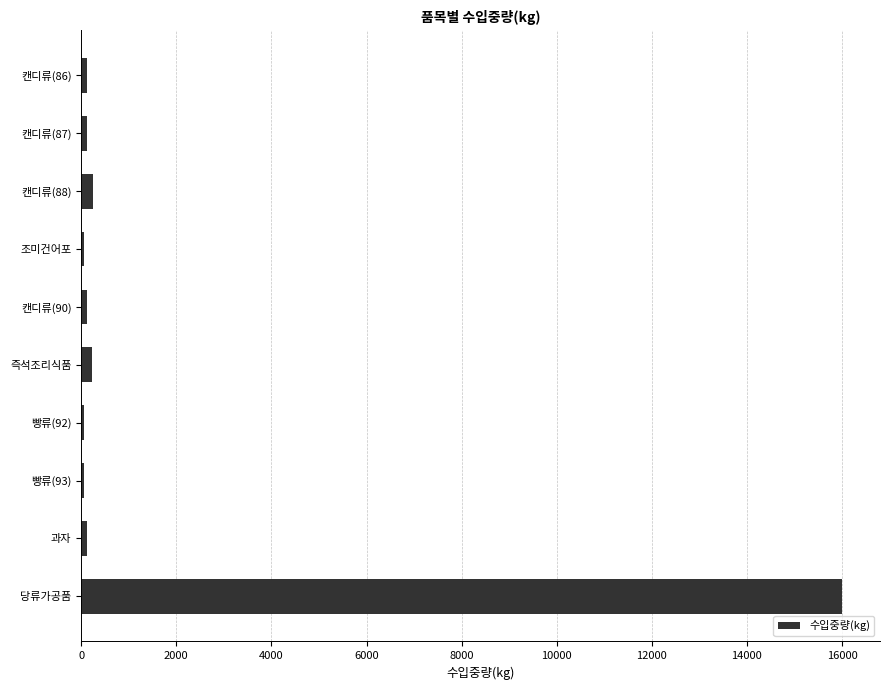

How many distinct data groups are displayed?

1